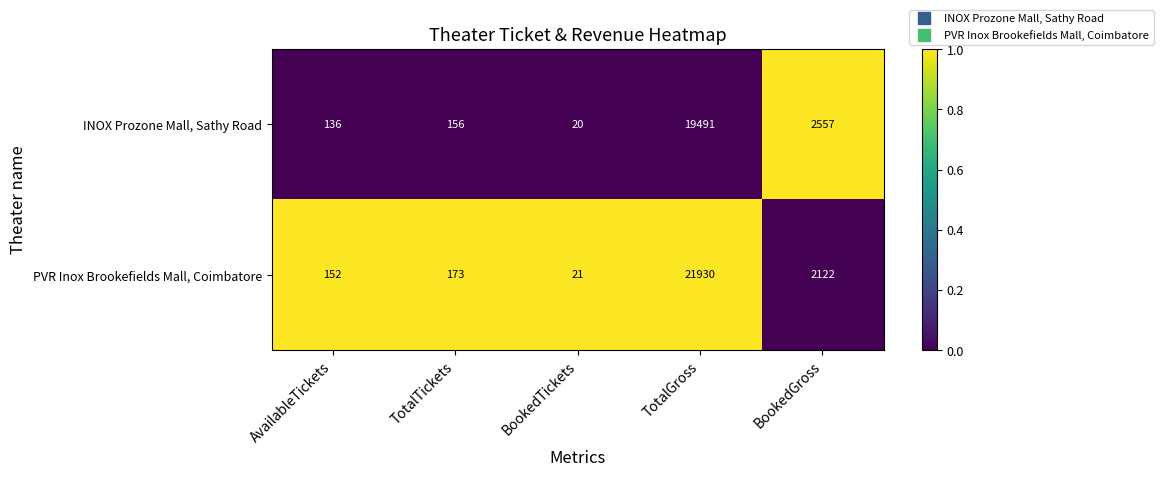

At which category is the sum across all series the highest?

TotalGross